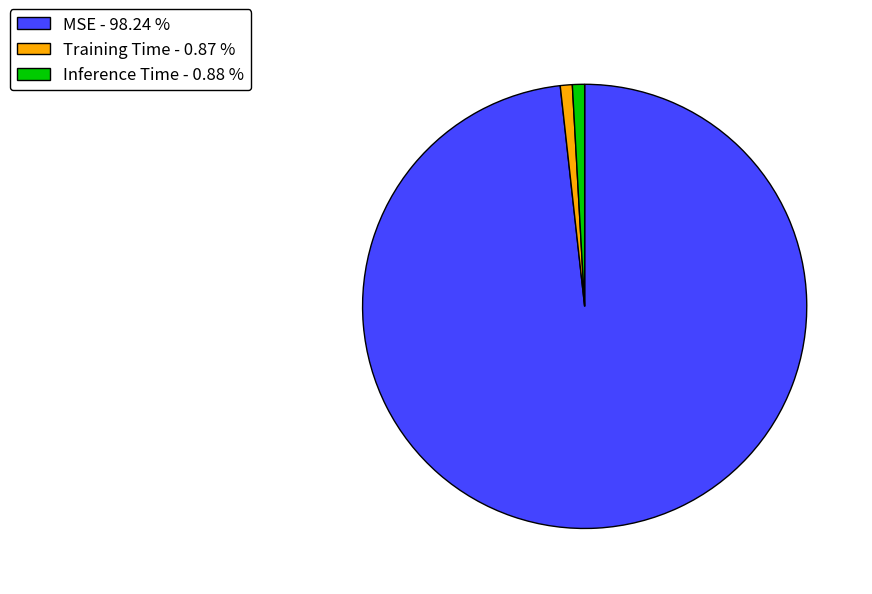

Is it true that MSE is 86% of the pie?

False